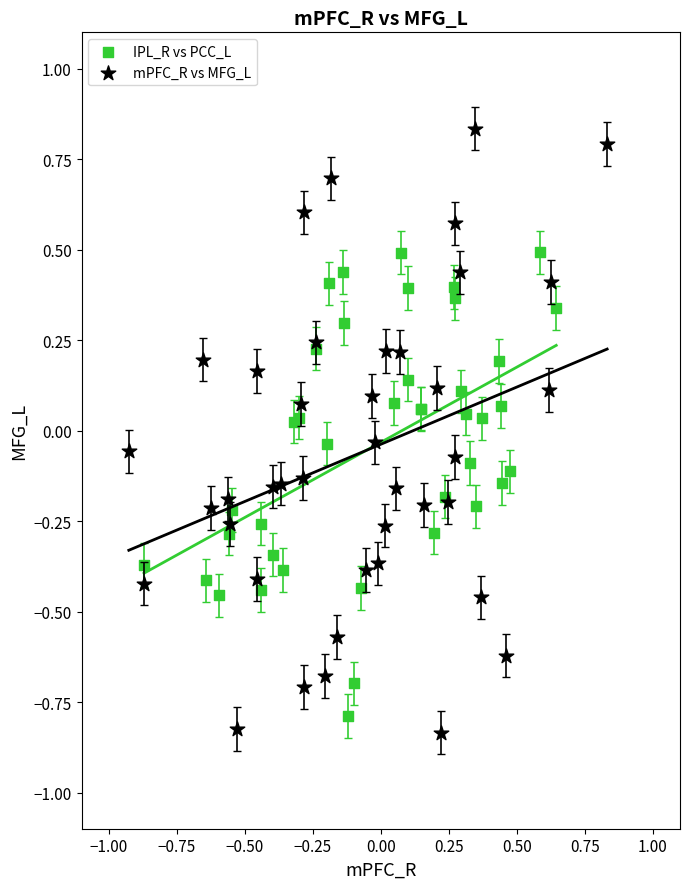

What are all the series names shown in the legend?

IPL_R vs PCC_L, mPFC_R vs MFG_L